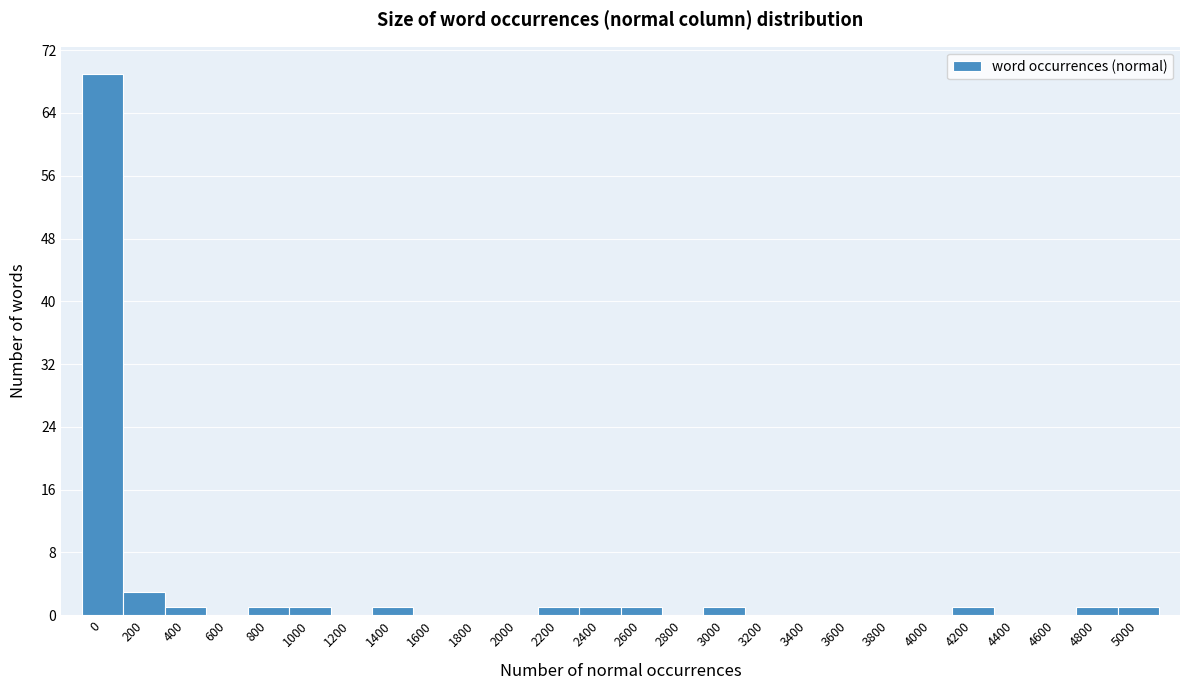

Reading left to right, extract all data points from this chart.

0=69	200=3	400=1	600=0	800=1	1000=1	1200=0	1400=1	1600=0	1800=0	2000=0	2200=1	2400=1	2600=1	2800=0	3000=1	3200=0	3400=0	3600=0	3800=0	4000=0	4200=1	4400=0	4600=0	4800=1	5000=1